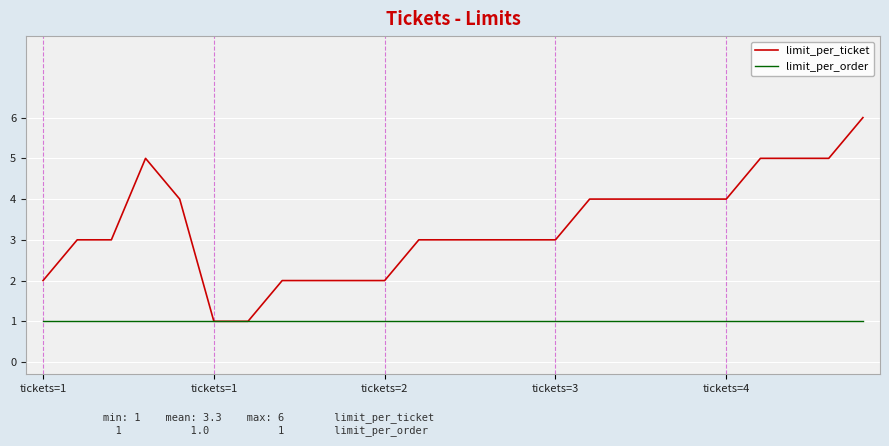

What is the greatest value displayed?

6